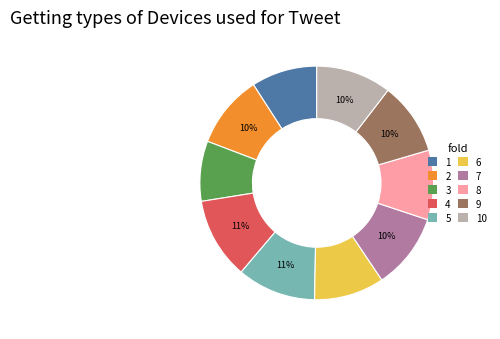

What is the smallest slice in the pie chart?

3